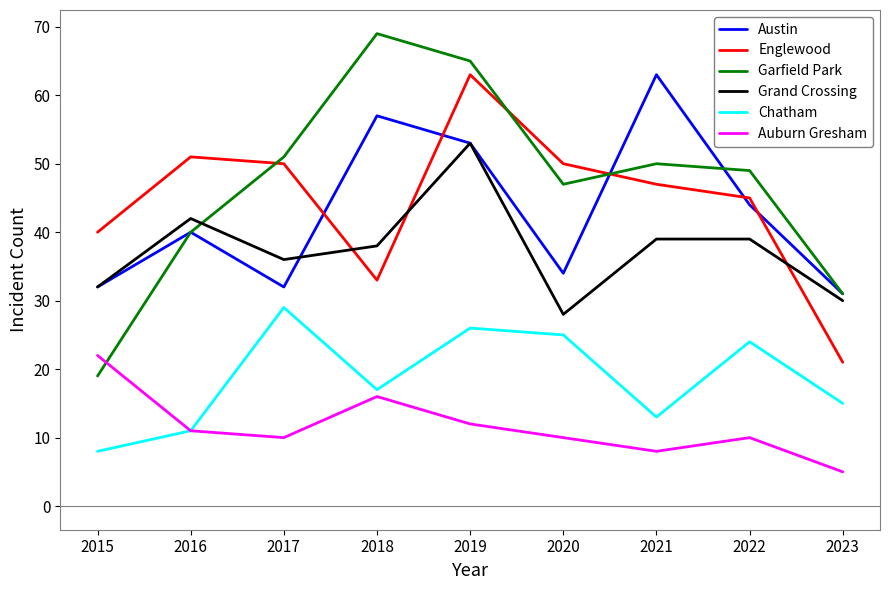

How many categories are shown in the chart?

9